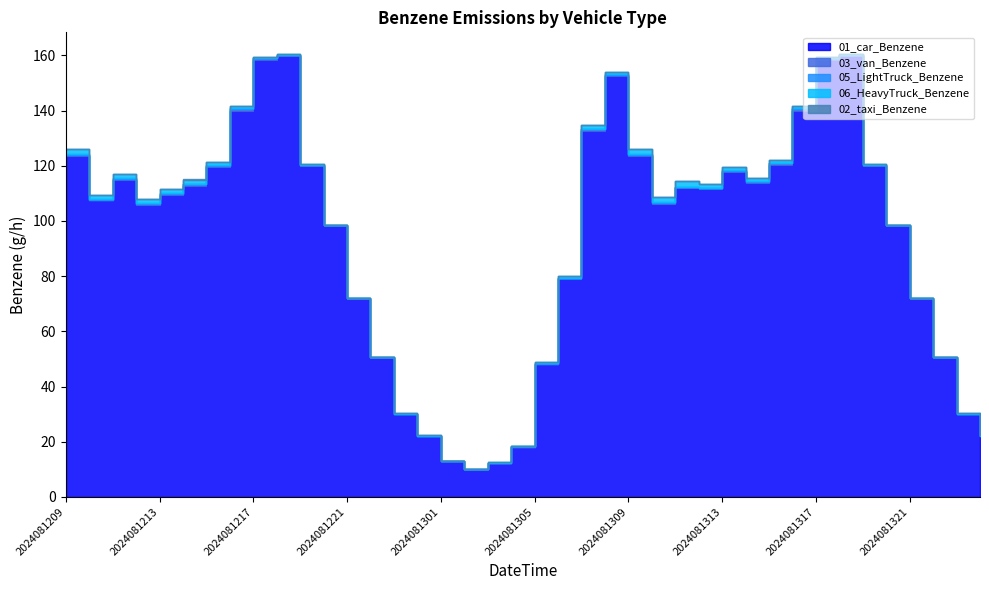

How many interior local valleys does the 01_car_Benzene series have?

6